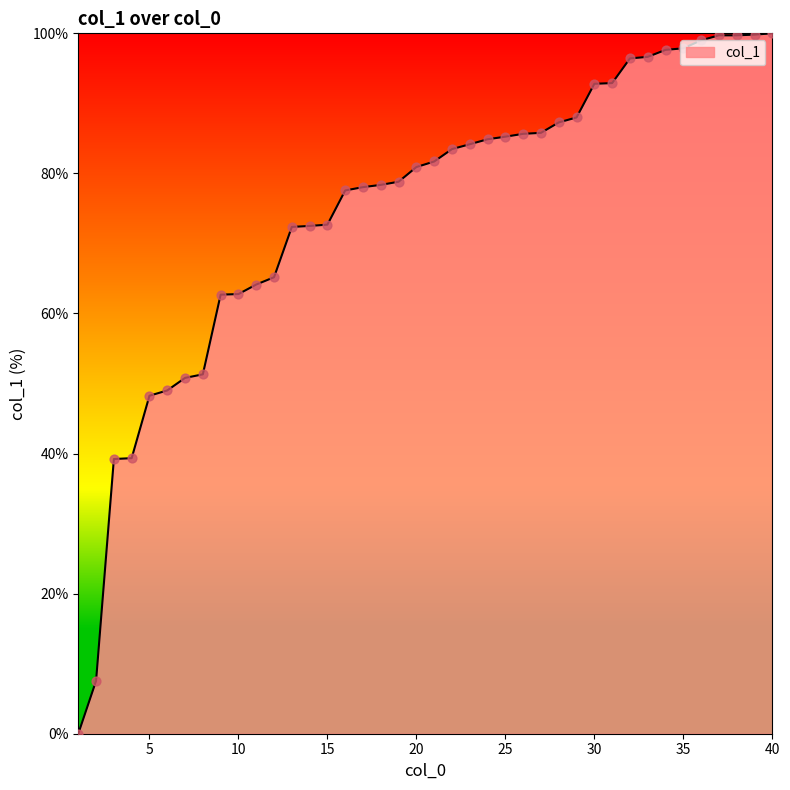

What is the difference between the maximum and minimum values?

100.0